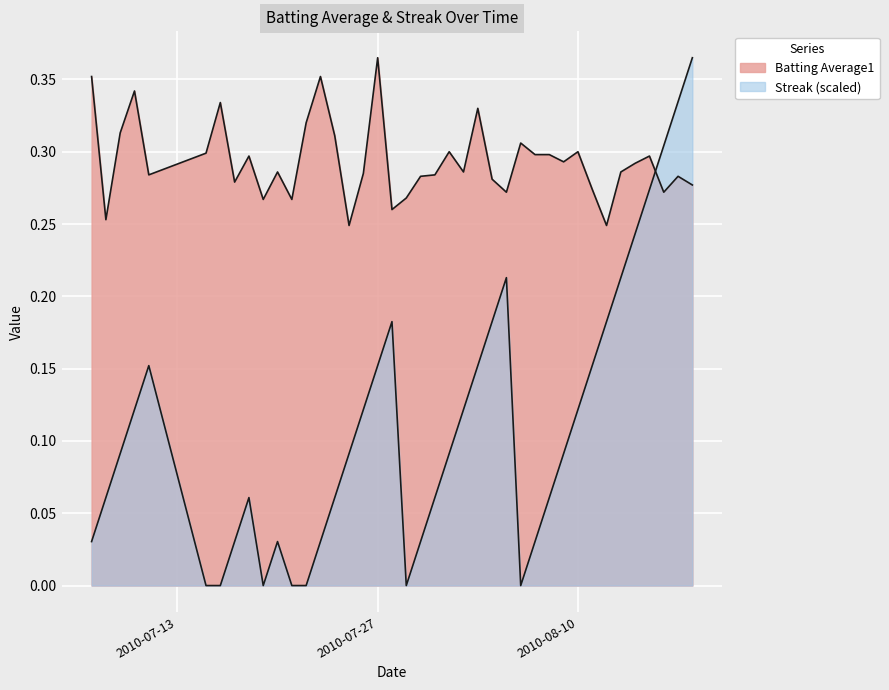

Which series has the widest spread of values?

Streak